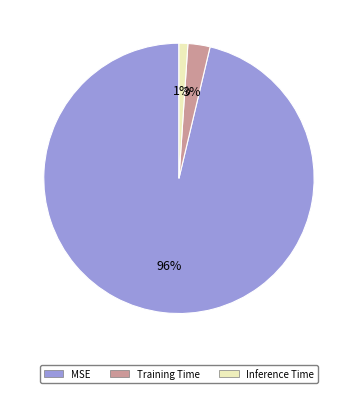

Is MSE the majority of the pie?

Yes